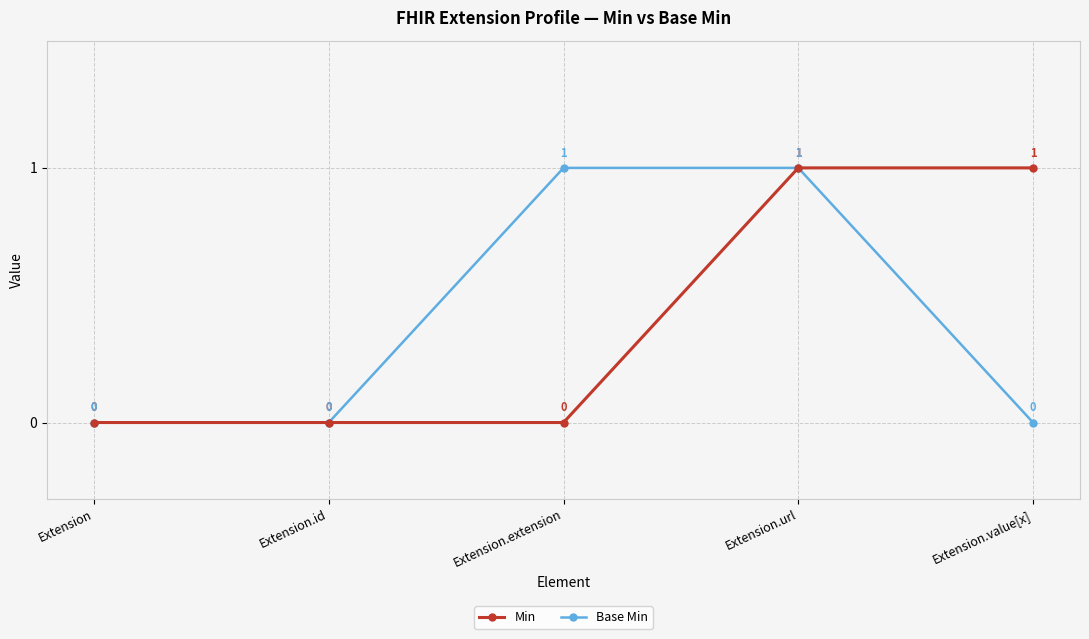

What is the label of the 5th point from the right?

Extension